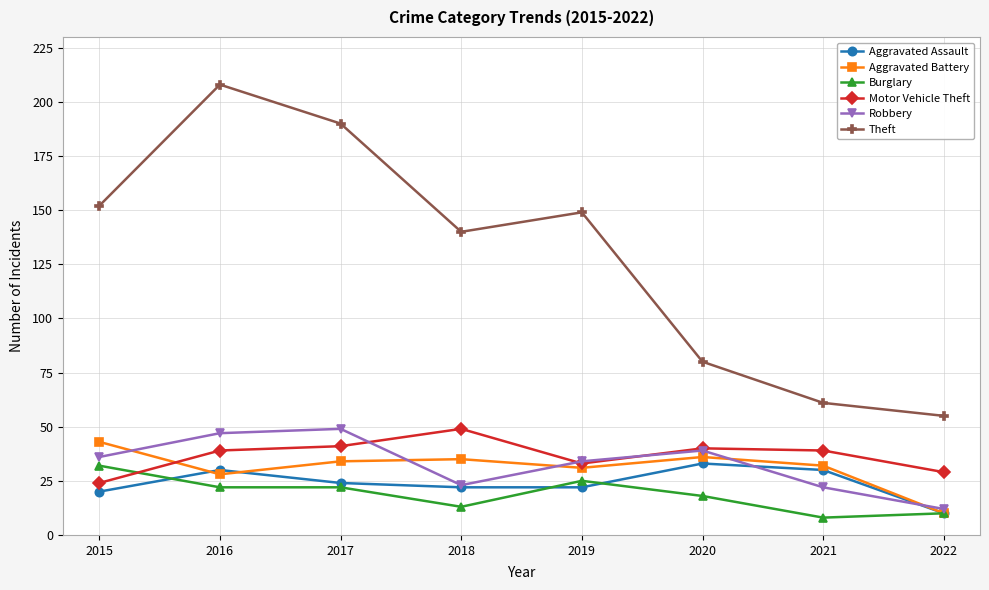

Does the chart display data point markers on the line(s)?

Yes